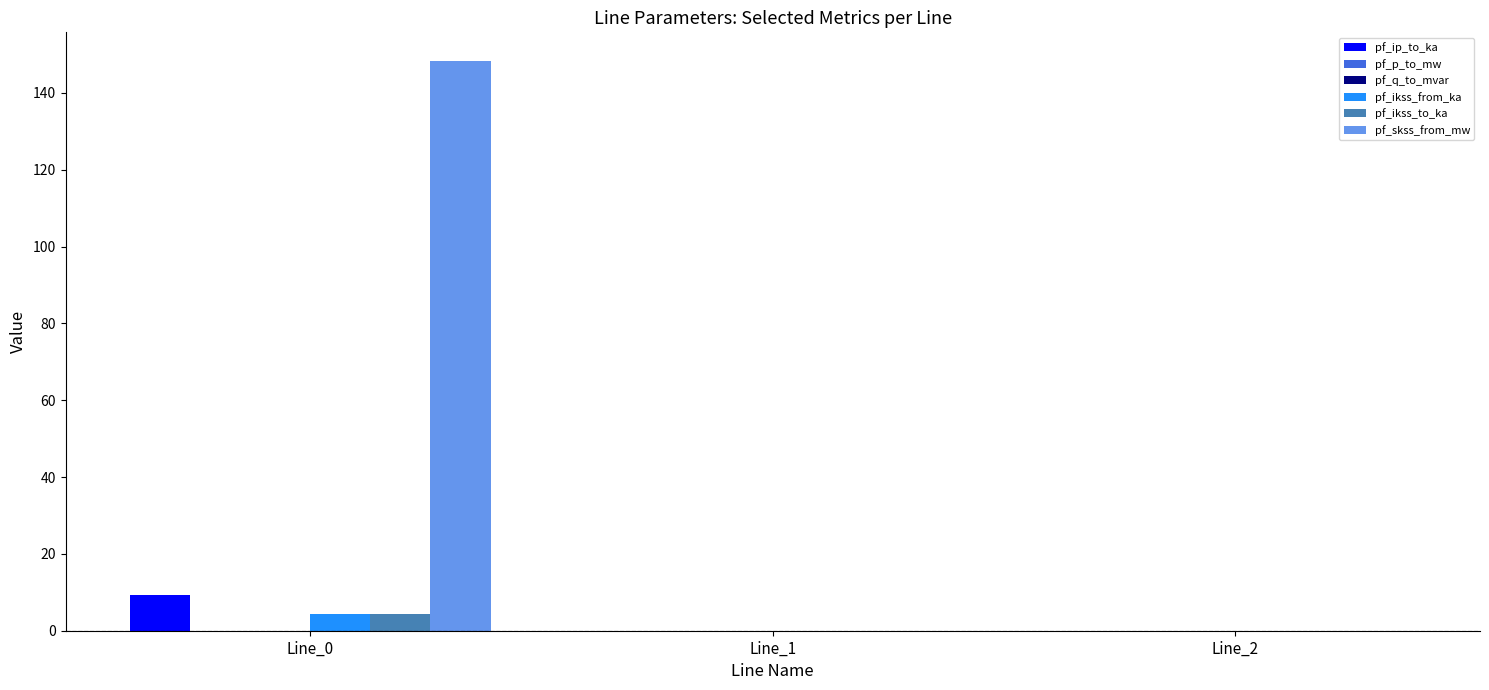

What is the maximum value shown in the chart?

148.4